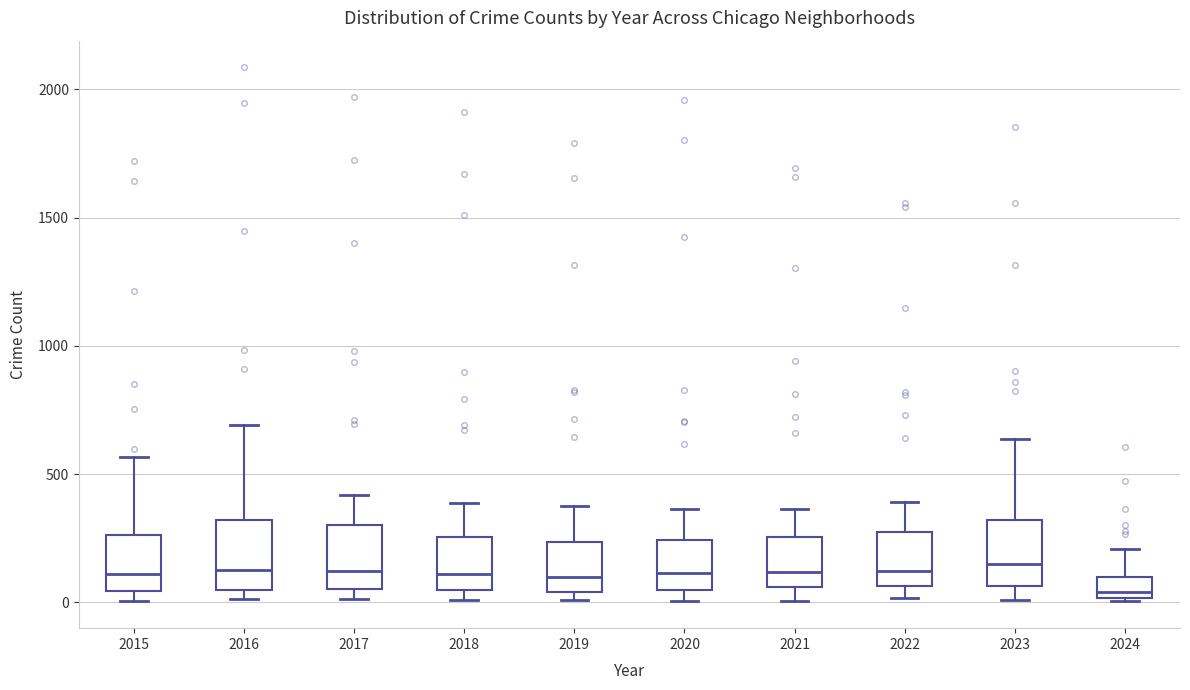

Reading left to right, transcribe this box plot: for each box, give where its median line is, the range the box spans, and where its two whiskers end, as read against the y-axis. The values are not printed on the chart, so give them approximately, as read against the axis.

2015: median 100, box 50 to 250, whiskers 0 to 550
2016: median 150, box 50 to 300, whiskers 0 to 700
2017: median 100, box 50 to 300, whiskers 0 to 400
2018: median 100, box 50 to 250, whiskers 0 to 400
2019: median 100, box 50 to 250, whiskers 0 to 400
2020: median 100, box 50 to 250, whiskers 0 to 350
2021: median 100, box 50 to 250, whiskers 0 to 350
2022: median 100, box 50 to 250, whiskers 0 to 400
2023: median 150, box 50 to 300, whiskers 0 to 650
2024: median 50, box 0 to 100, whiskers 0 to 200